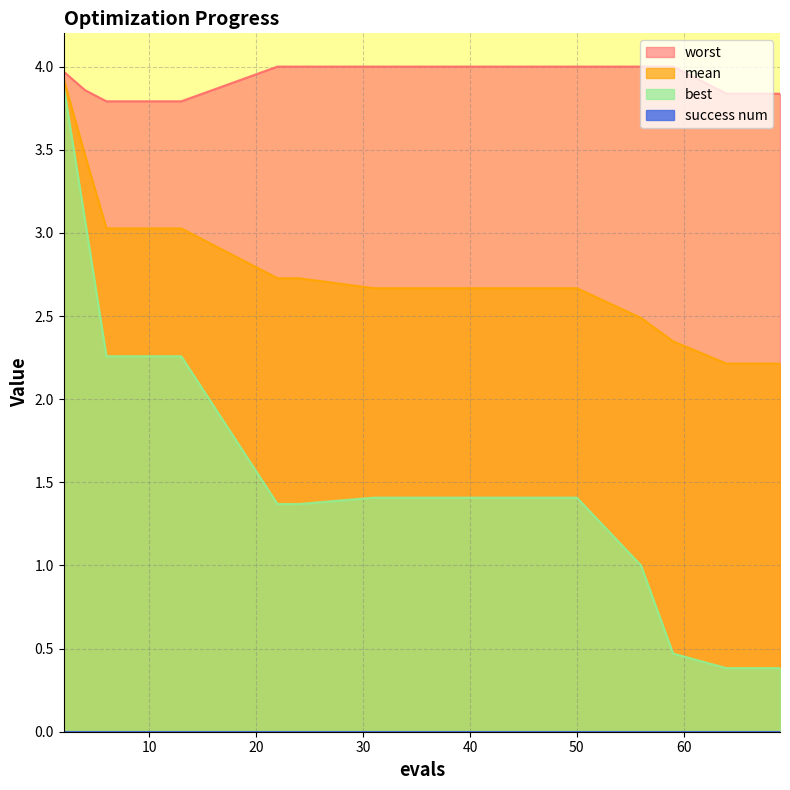

True or false: mean has a value of 2.7 at 50.

True